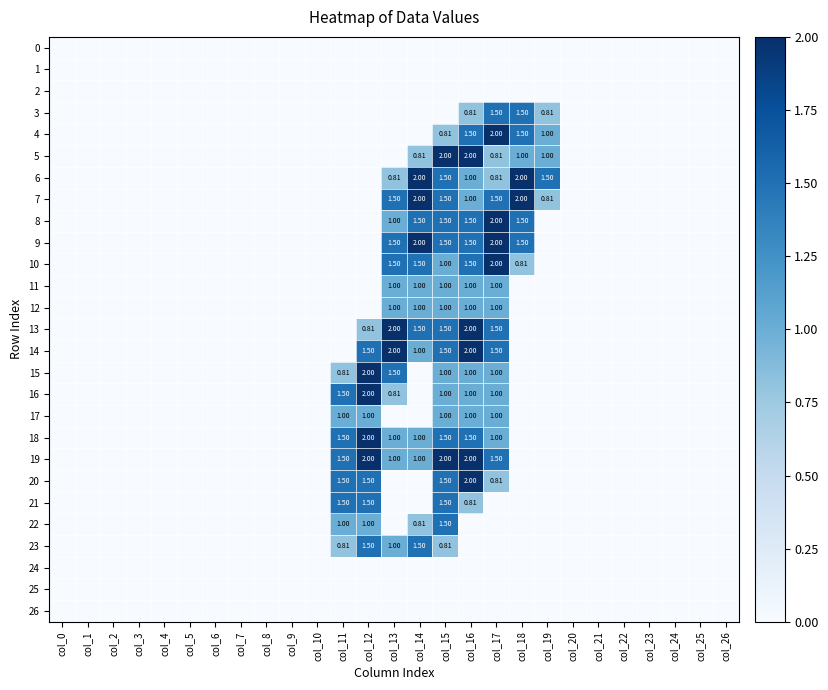

What is the total value across all series at col_18?

11.8